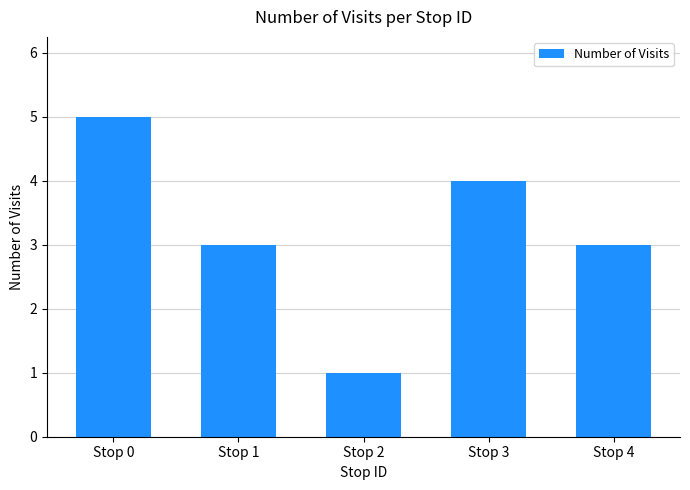

Reading left to right, transcribe all the data shown in this chart.

Stop 0=5	Stop 1=3	Stop 2=1	Stop 3=4	Stop 4=3